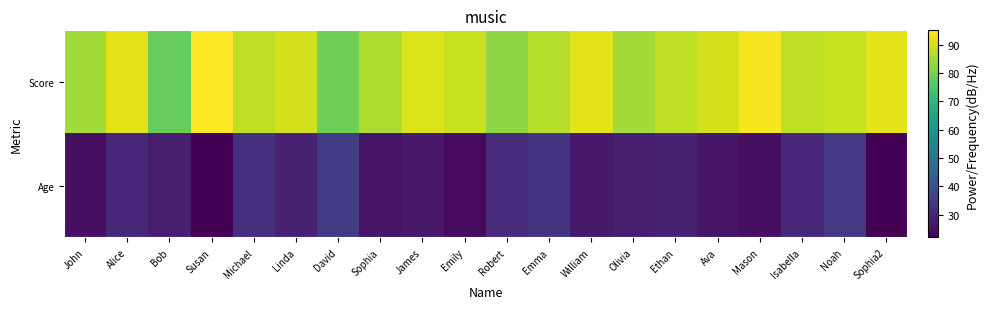

Reading left to right, extract all data points from this chart.

Age: John=25	Alice=30	Bob=28	Susan=22	Michael=32	Linda=29	David=35	Sophia=26	James=27	Emily=24	Robert=31	Emma=33	William=27	Olivia=28	Ethan=29	Ava=26	Mason=25	Isabella=30	Noah=34	Sophia2=22
Score: John=85	Alice=92	Bob=78	Susan=95	Michael=88	Linda=90	David=79	Sophia=86	James=91	Emily=89	Robert=83	Emma=87	William=92	Olivia=85	Ethan=88	Ava=90	Mason=94	Isabella=88	Noah=89	Sophia2=92